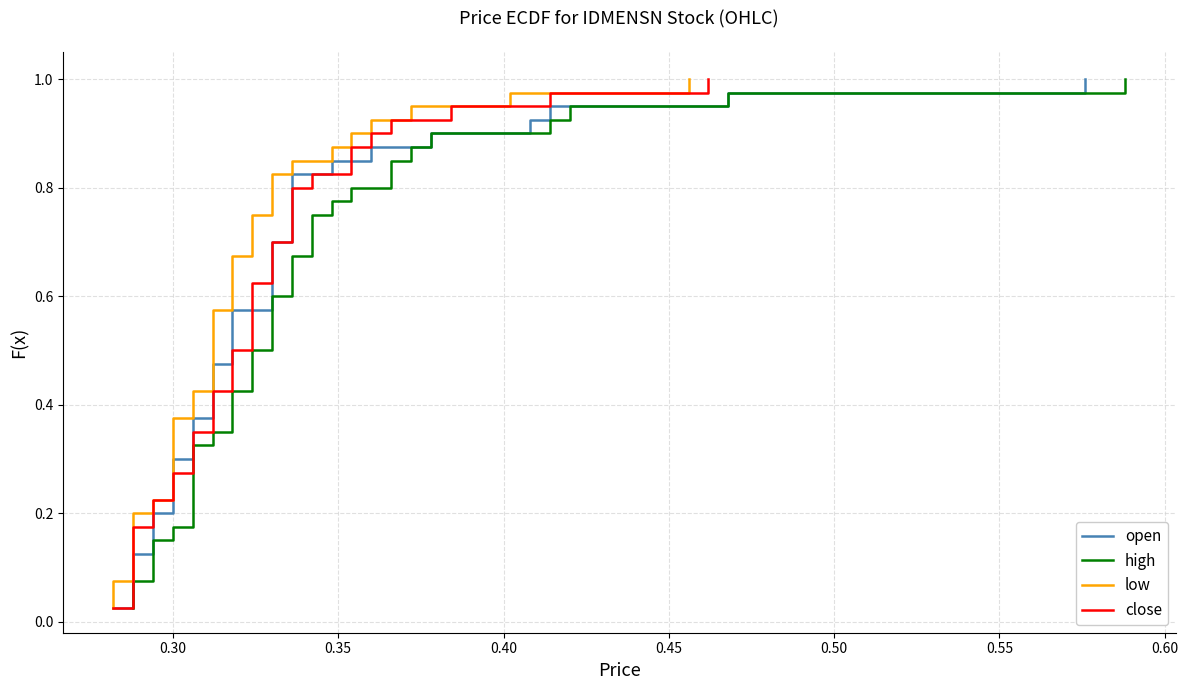

What is the difference between the maximum and minimum values in the low series?

1.0